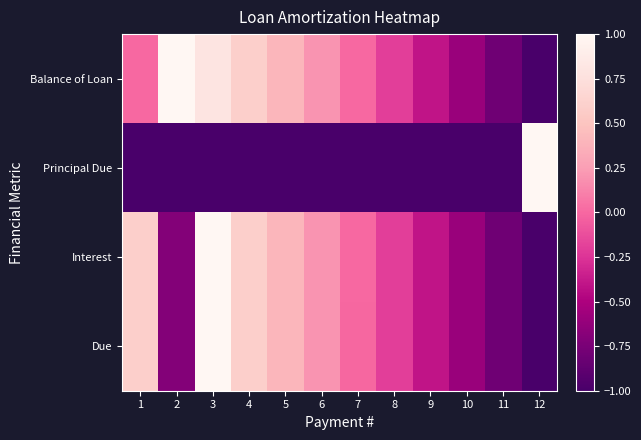

List the series in order of their peak value, highest first.

Balance of Loan, Principal Due, Interest, Due